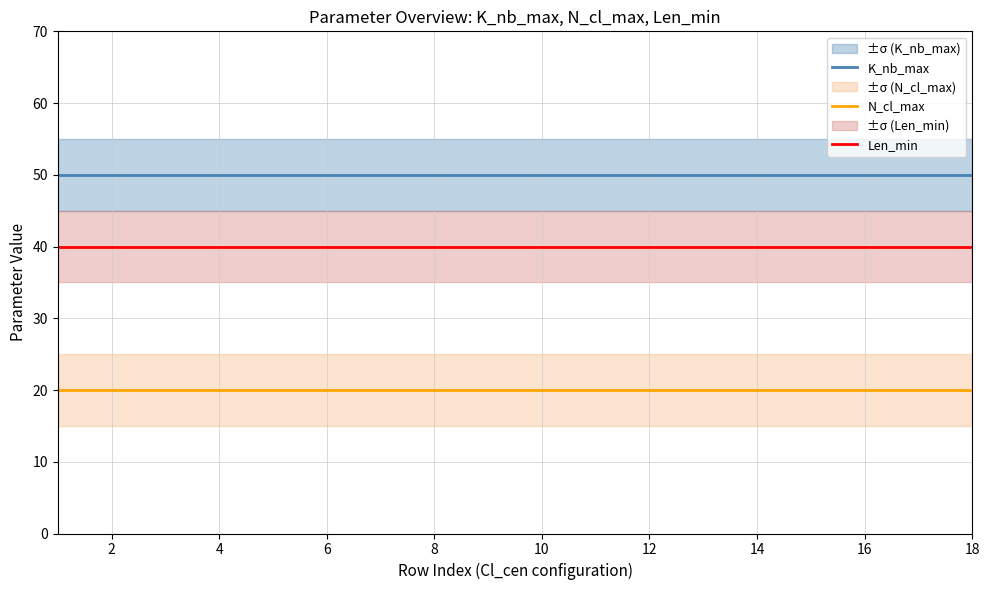

True or false: K_nb_max and N_cl_max cross at least once.

False